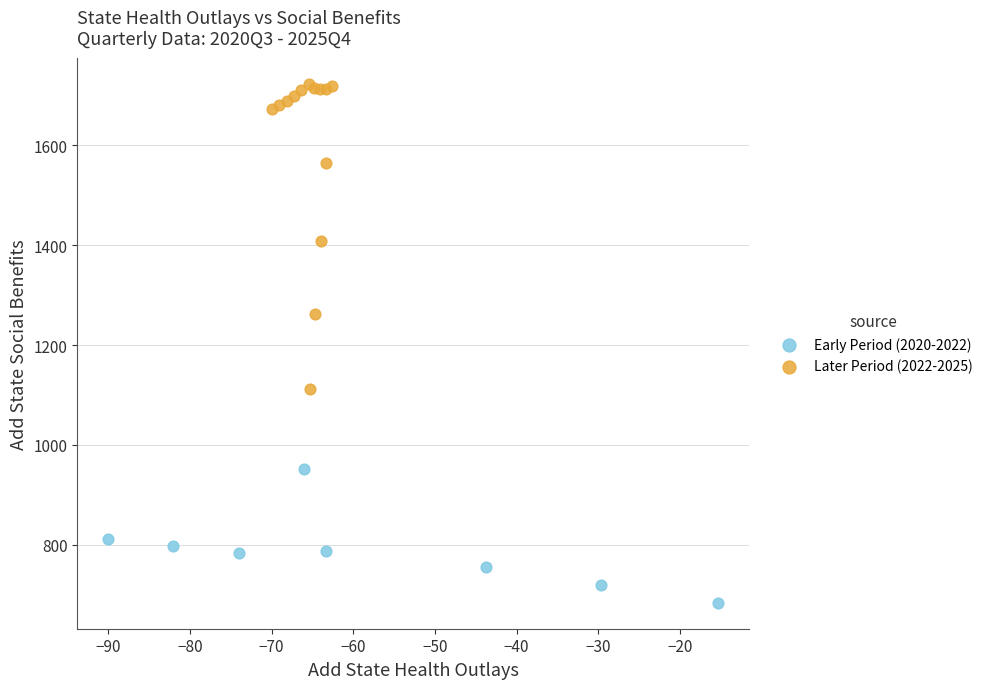

Which series reaches the maximum Y coordinate?

Later Period (2022-2025)